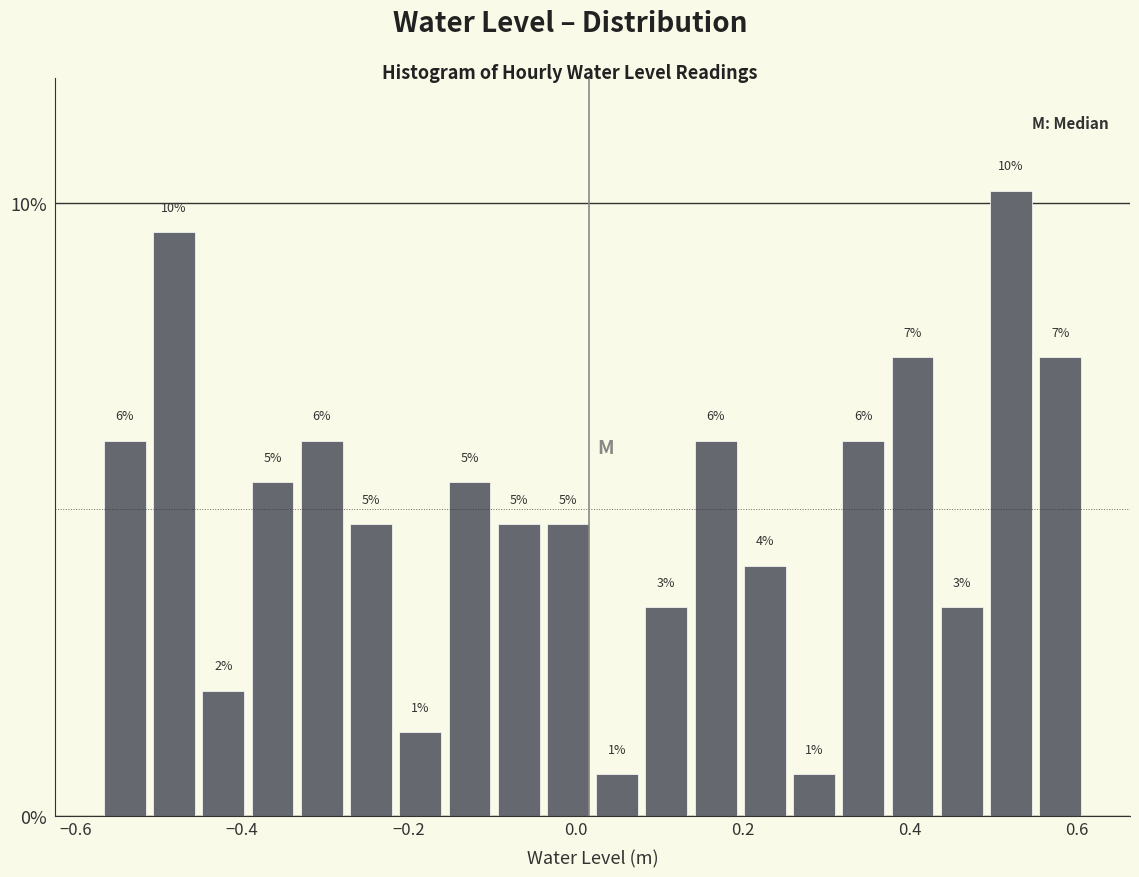

Read against the x-axis, roughly where is the centre of the tallest bar?

0.52